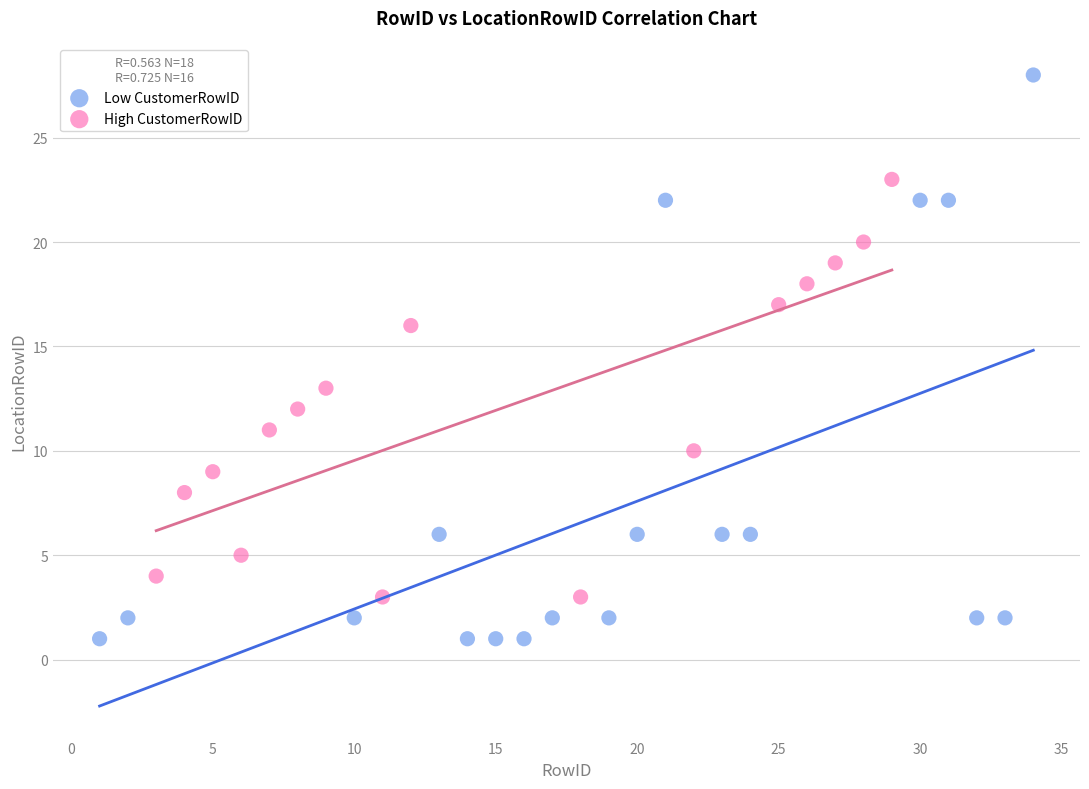

Which series reaches the maximum Y coordinate?

Low CustomerRowID